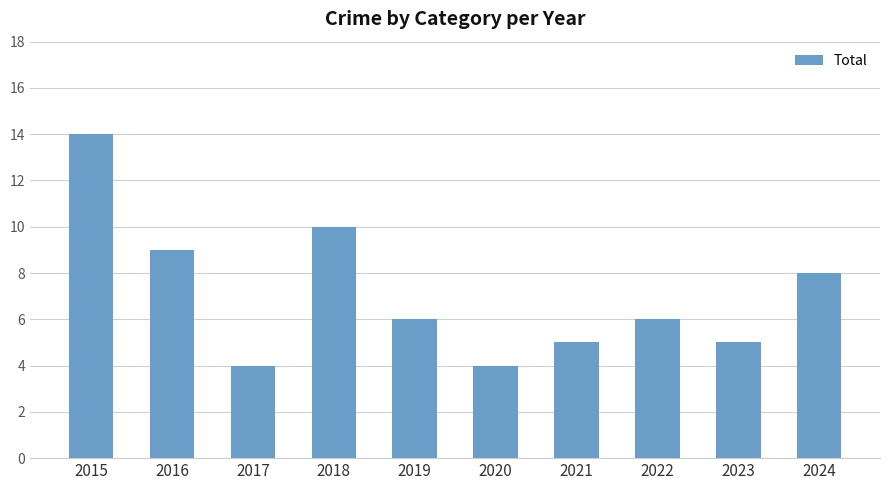

Count the number of categories in the chart.

10